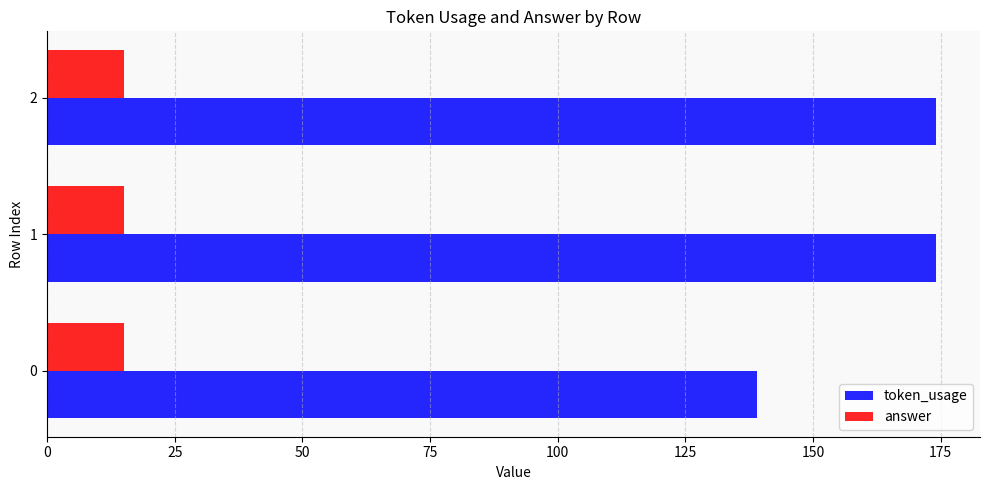

Is the value of answer at 1 greater than the value of token_usage at 0?

No